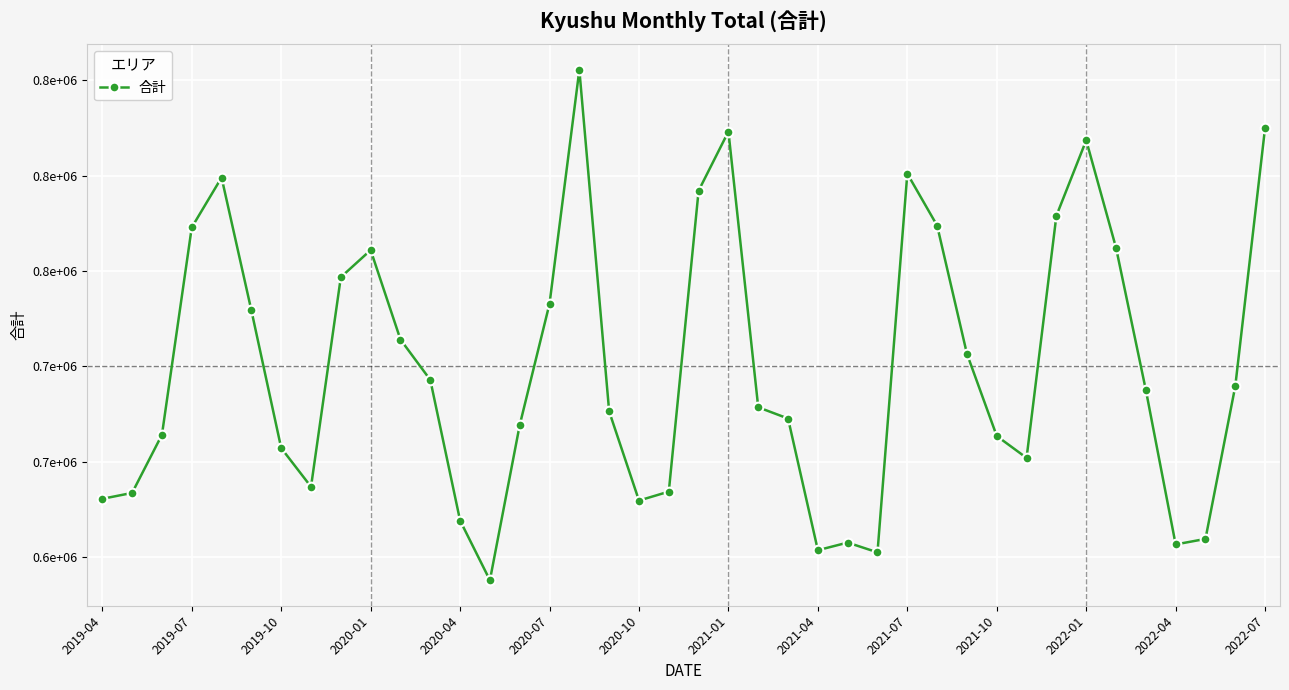

What is the minimum value shown in the chart?

587919